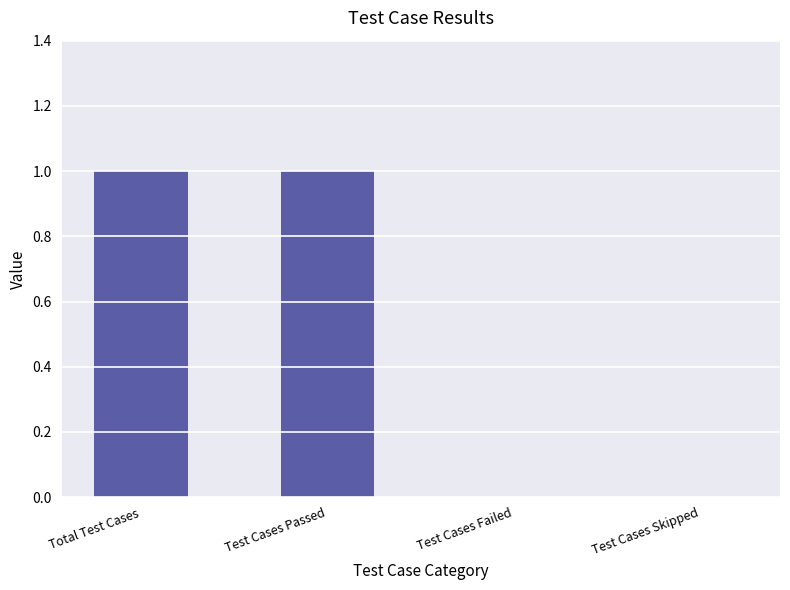

Count the number of categories in the chart.

4